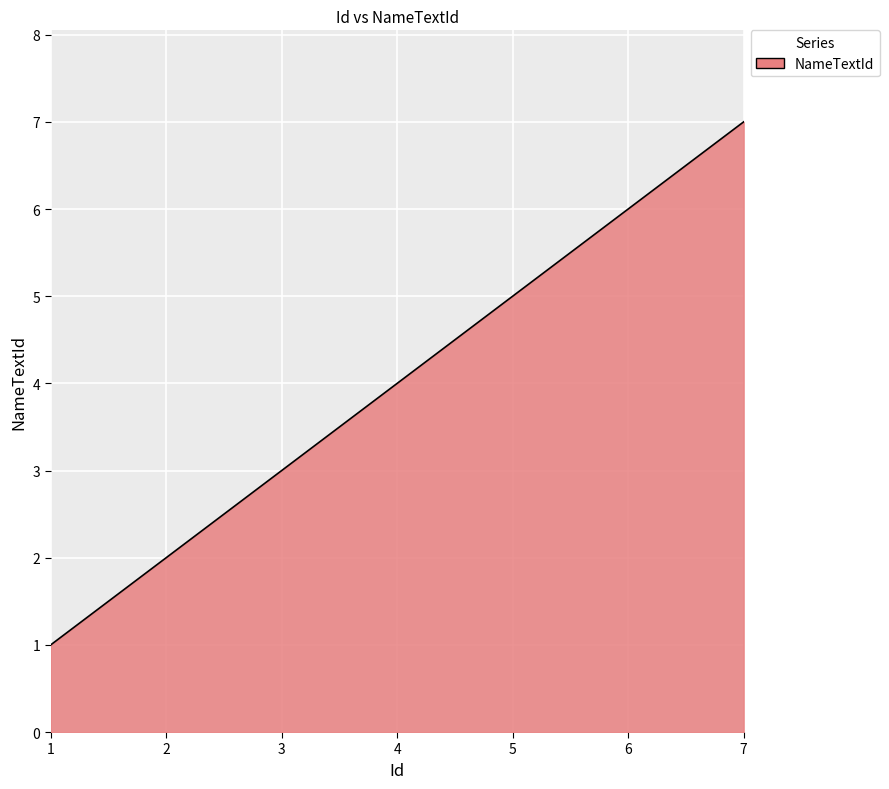

What is the average value?

4.0